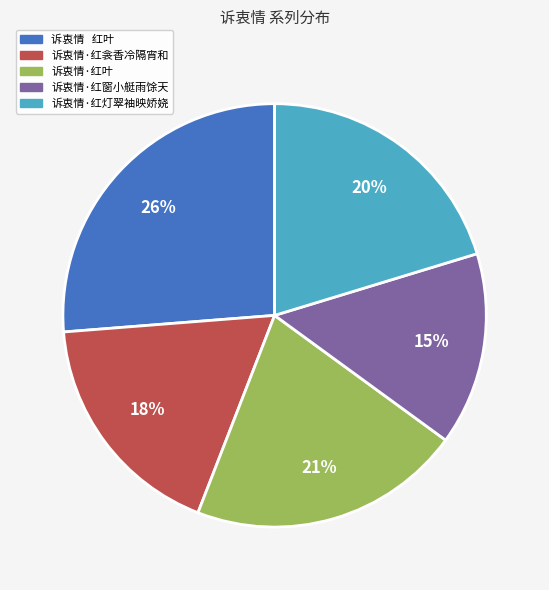

Is there a majority slice in this chart?

No